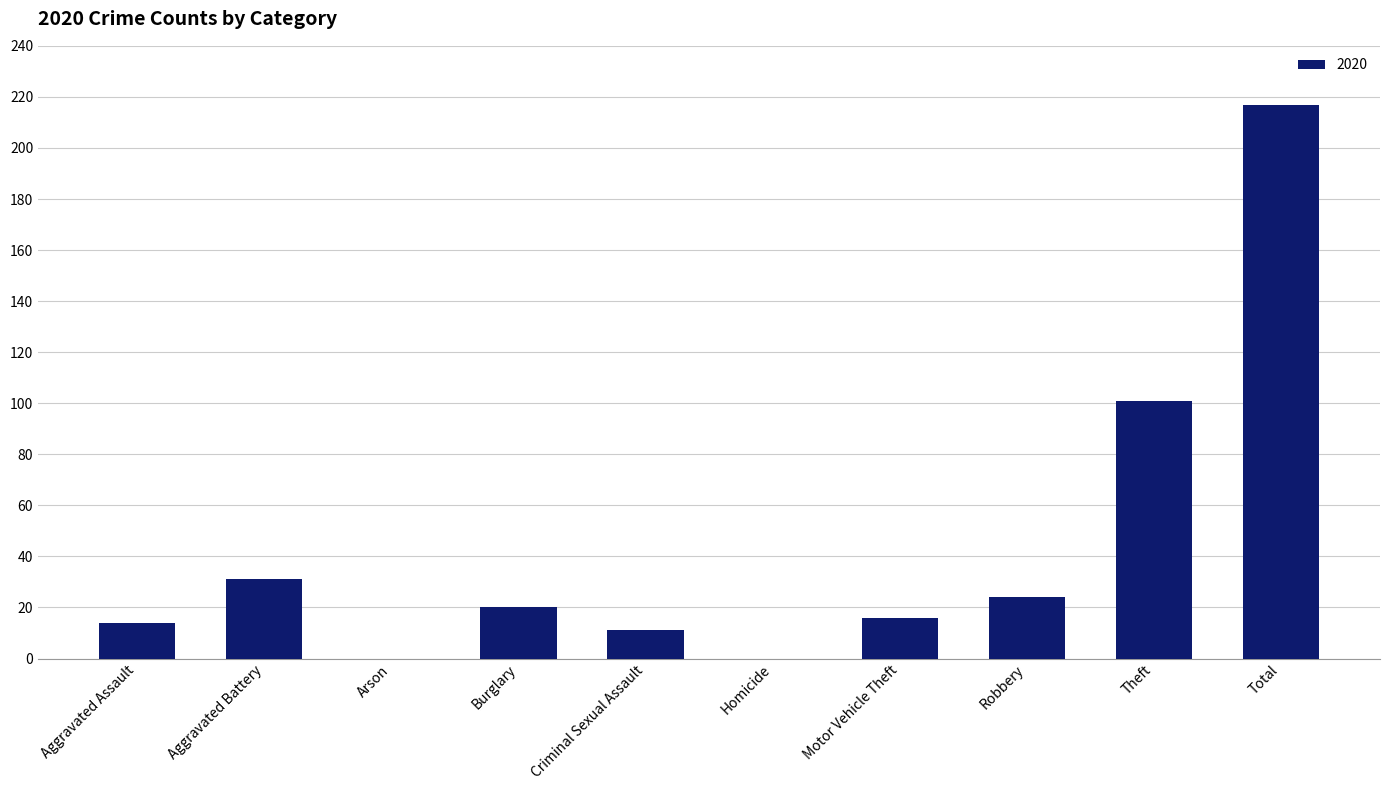

Which category has the highest value across all series?

Total